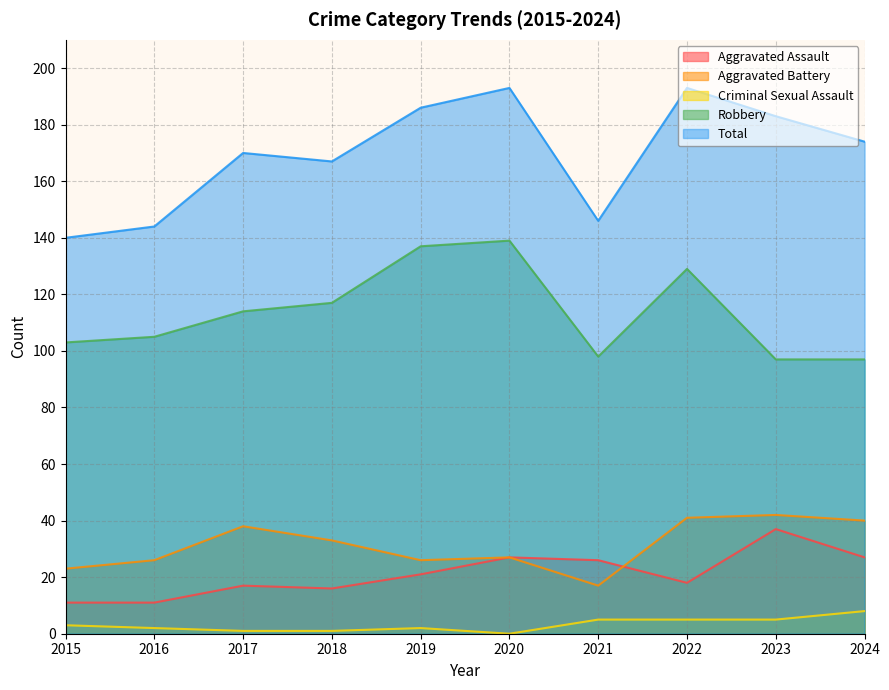

How many data points does each series have?

10